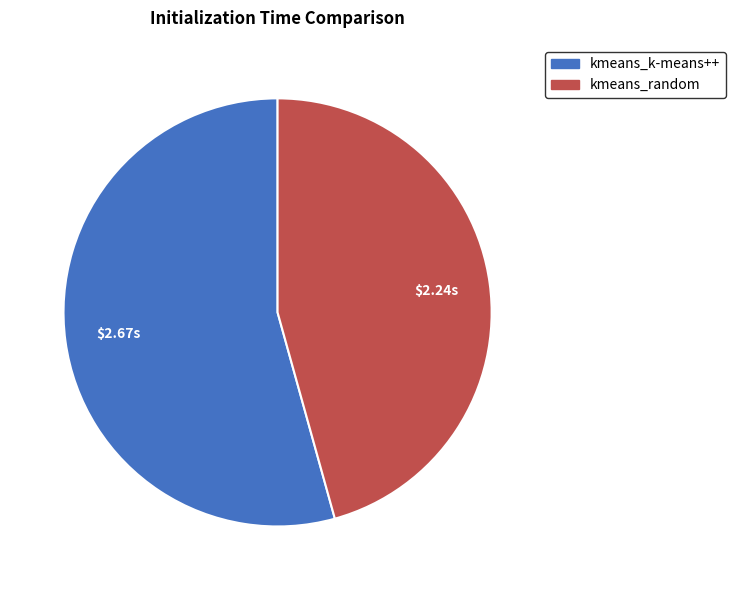

Rank the categories by value from lowest to highest.

kmeans_random, kmeans_k-means++